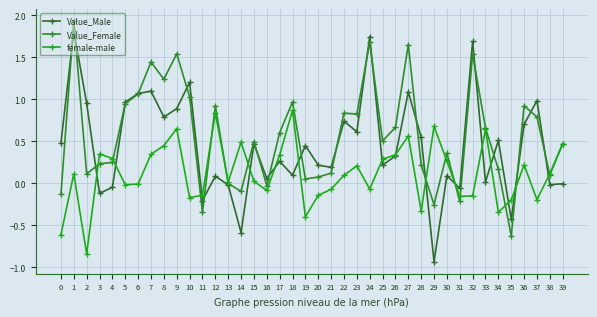

Where is the first local minimum for Value_Female?

2